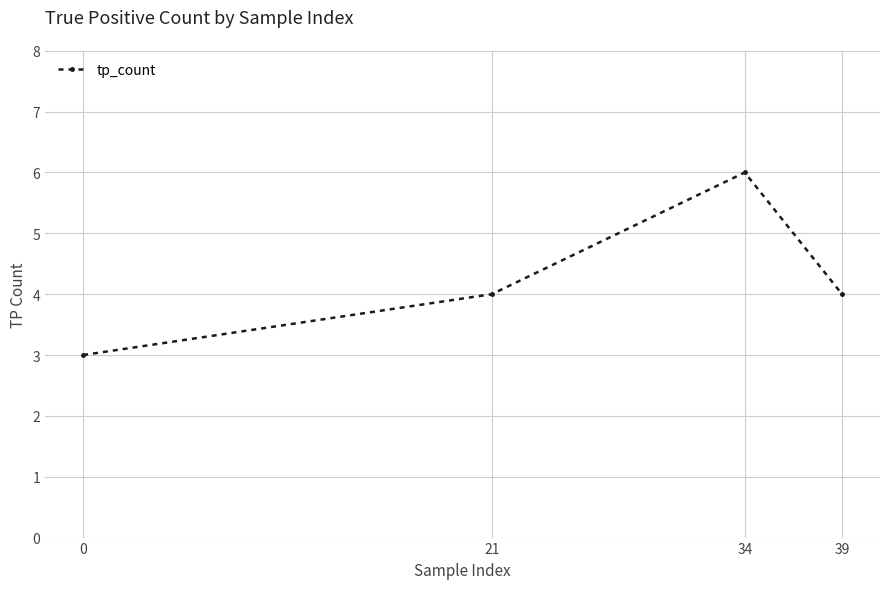

What is the change in value from 0 to 21?

+1